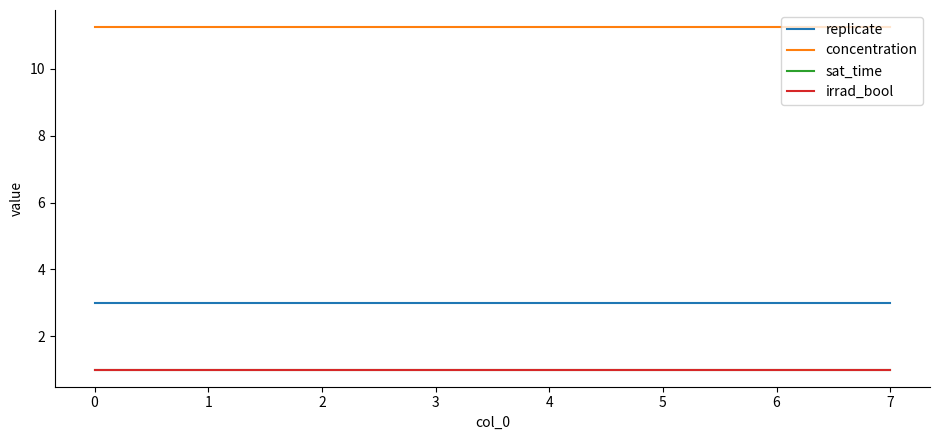

Is this an area chart (filled region under the line)?

No